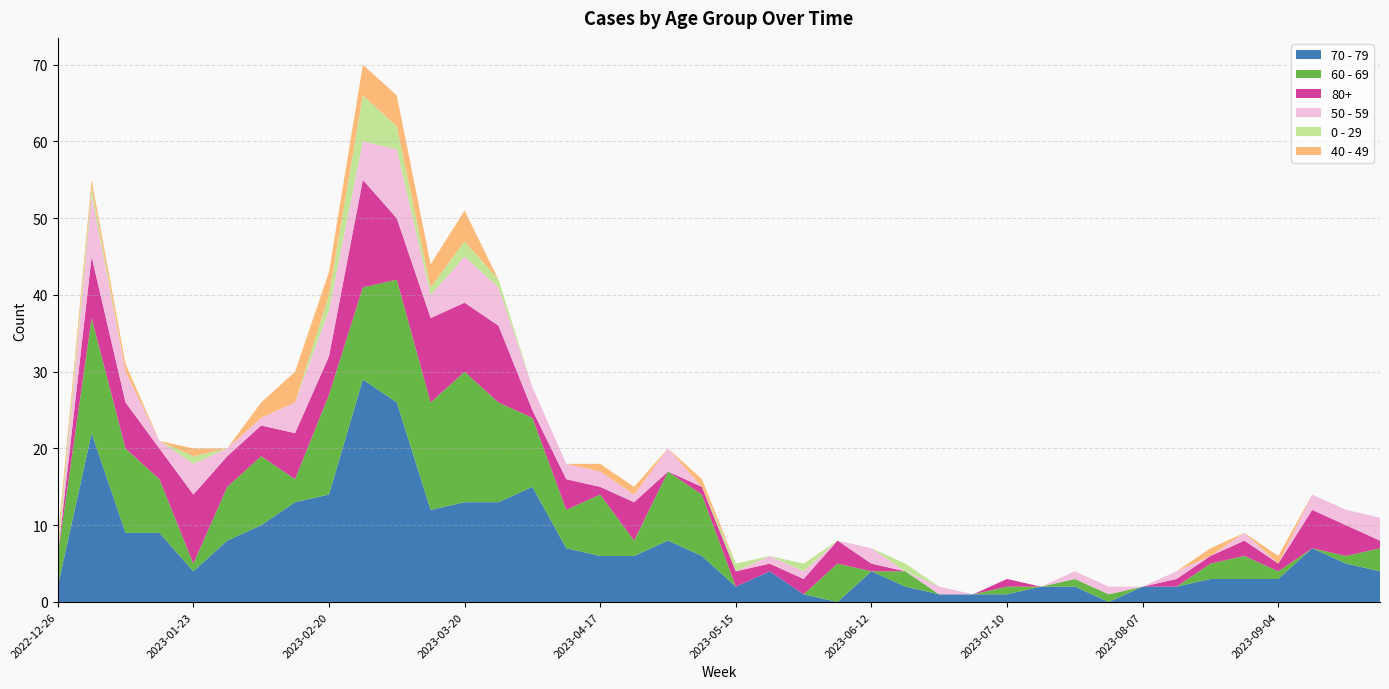

Reading left to right, what are all the values shown in this chart?

70 - 79: 2	22	9	9	4	8	10	13	14	29	26	12	13	13	15	7	6	6	8	6	2	4	1	0	4	2	1	1	1	2	2	0	2	2	3	3	3	7	5	4
60 - 69: 4	15	11	7	1	7	9	3	13	12	16	14	17	13	9	5	8	2	9	8	0	0	0	5	0	2	0	0	1	0	1	1	0	0	2	3	1	0	1	3
80+: 0	8	6	4	9	4	4	6	5	14	8	11	9	10	1	4	1	5	0	1	2	1	2	3	1	0	0	0	1	0	0	0	0	1	1	2	1	5	4	1
50 - 59: 0	8	4	1	4	1	1	4	6	5	9	3	6	5	3	2	2	1	3	0	0	1	1	0	2	0	1	0	0	0	1	1	0	1	0	1	0	2	2	3
0 - 29: 1	1	0	0	1	0	0	0	2	6	3	1	2	1	0	0	0	0	0	0	1	0	1	0	0	1	0	0	0	0	0	0	0	0	0	0	0	0	0	0
40 - 49: 1	1	1	0	1	0	2	4	3	4	4	3	4	0	0	0	1	1	0	1	0	0	0	0	0	0	0	0	0	0	0	0	0	0	1	0	1	0	0	0